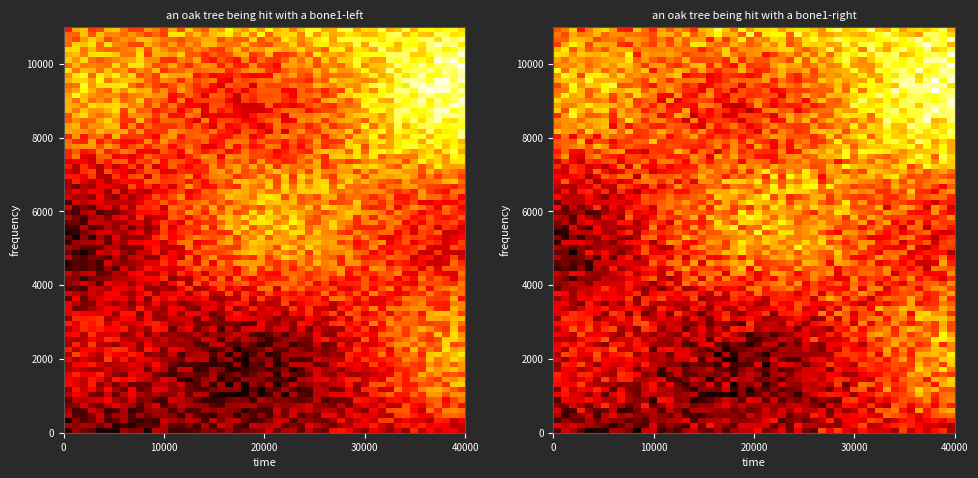

Read the 14 value at 684.

32.2